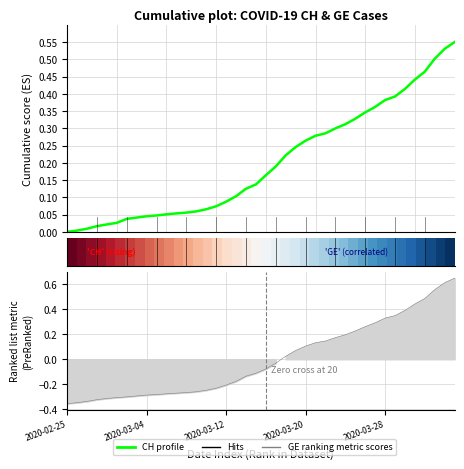

How many data points does each series have?

40